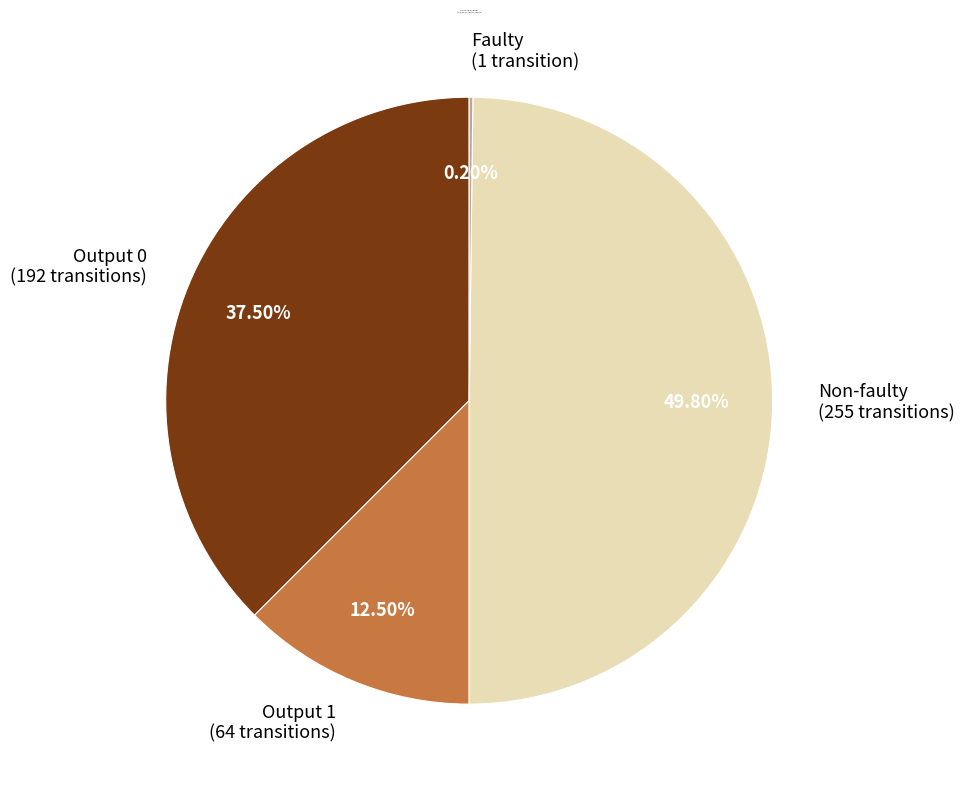

To the nearest percent, what is the average slice percentage?

25%